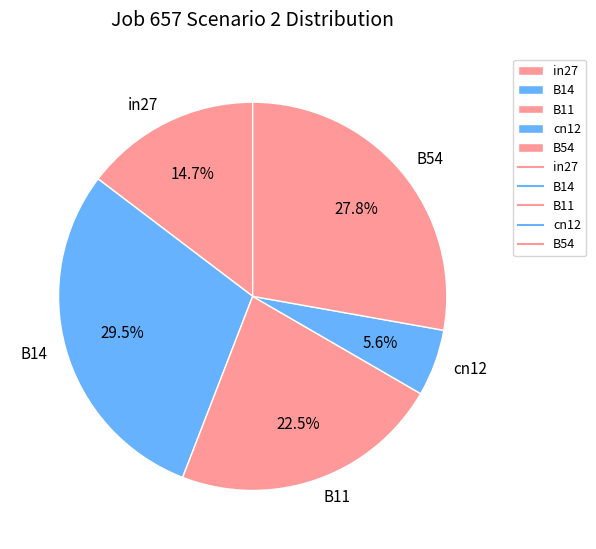

What percentage is the cn12 slice, to the nearest percent?

6%